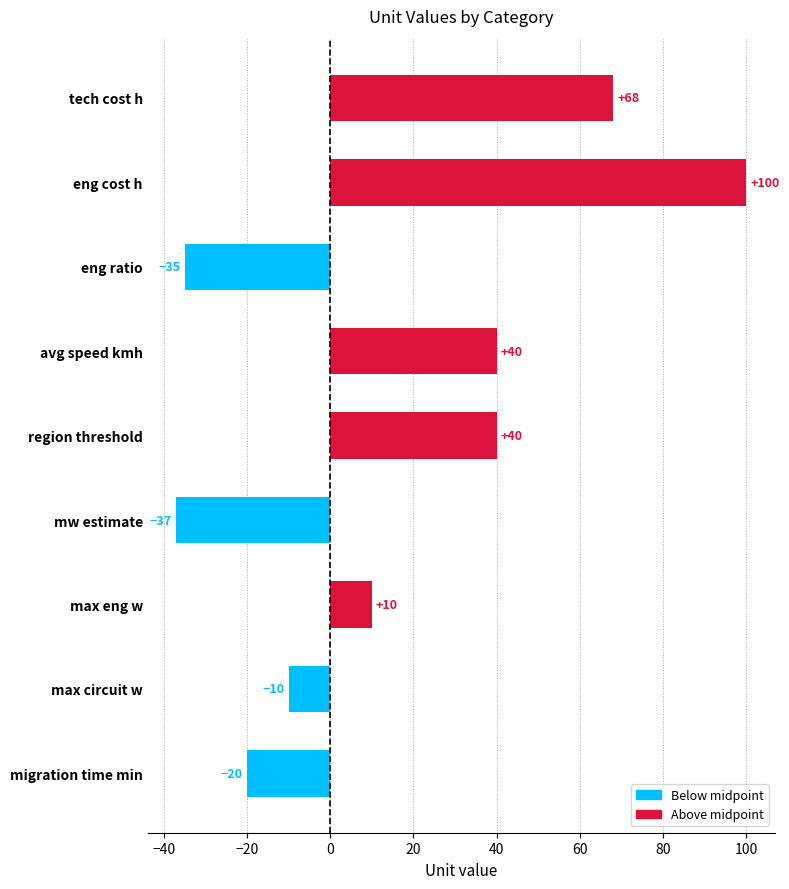

Reading top to bottom, list all the values displayed in this chart.

tech cost h=68	eng cost h=100	eng ratio=-35	avg speed kmh=40	region threshold=40	mw estimate=-37	max eng w=10	max circuit w=-10	migration time min=-20